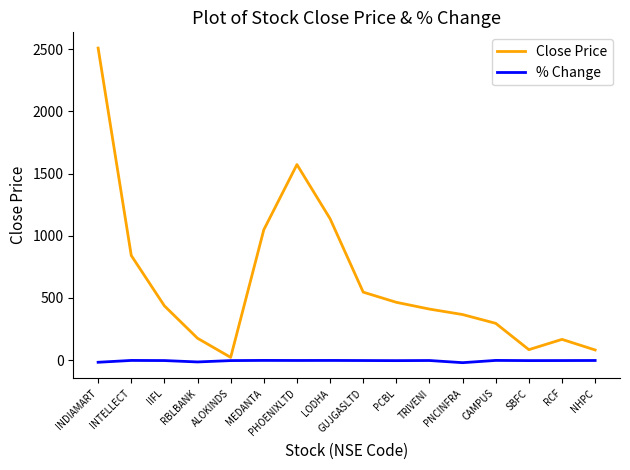

List the series in order of their peak value, highest first.

Close Price, % Change